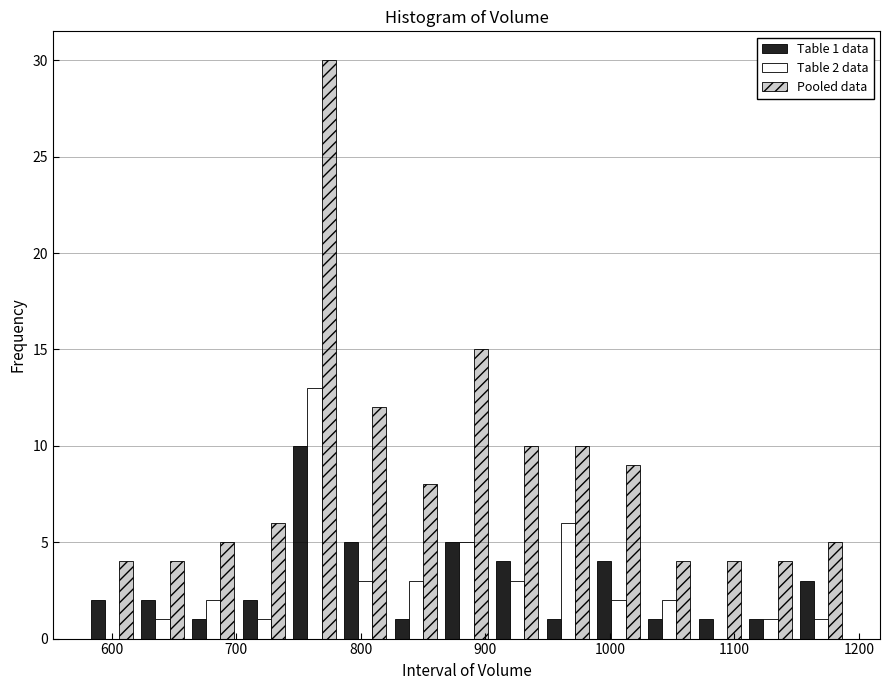

In the Table 1 data series, which range on the x-axis has the tallest bar?

740 to 780